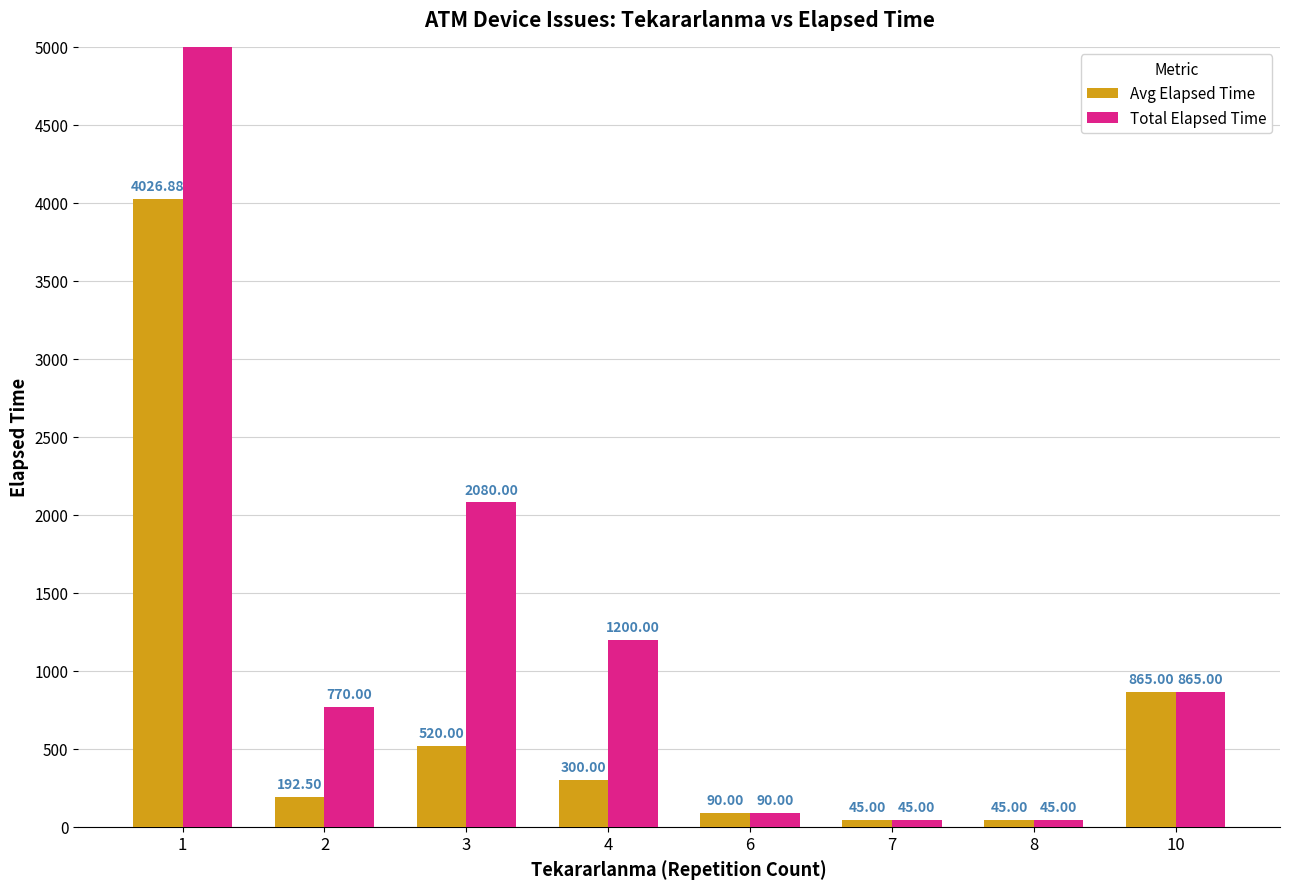

How many bars are there in each group?

2